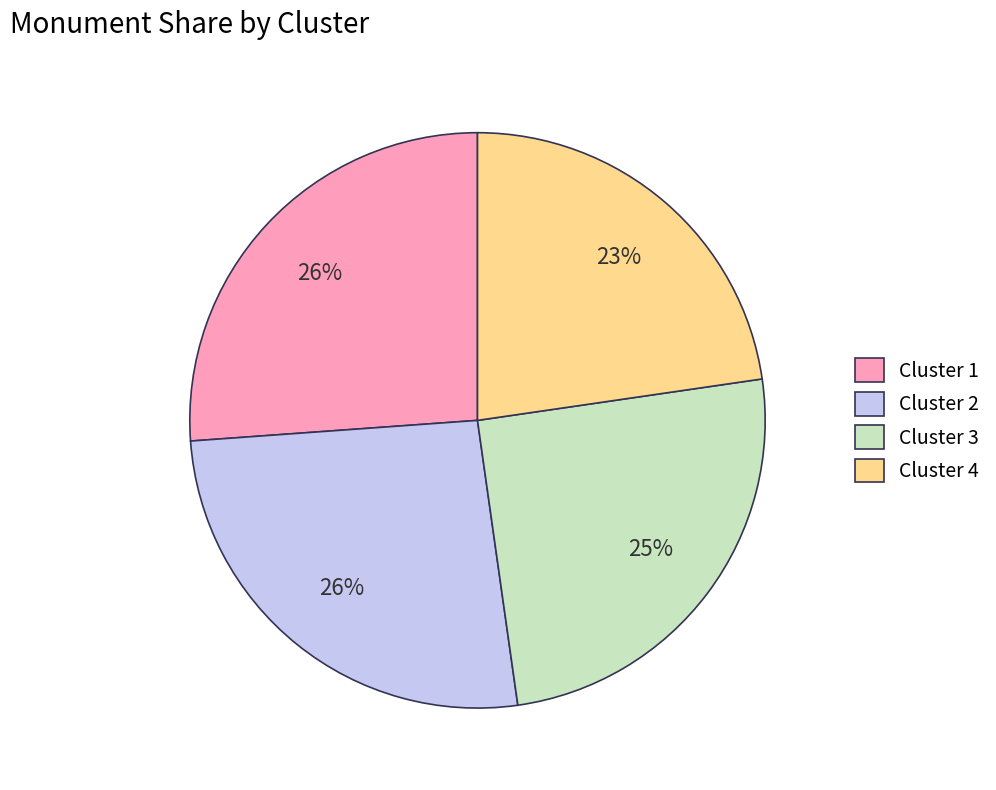

How many segments does this pie chart have?

4